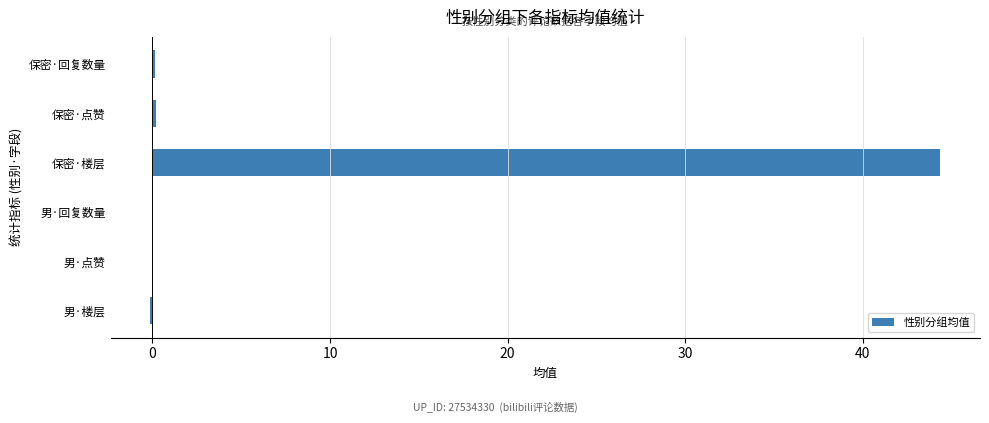

What is the change in value from 男·点赞 to 保密·楼层?

+44.4